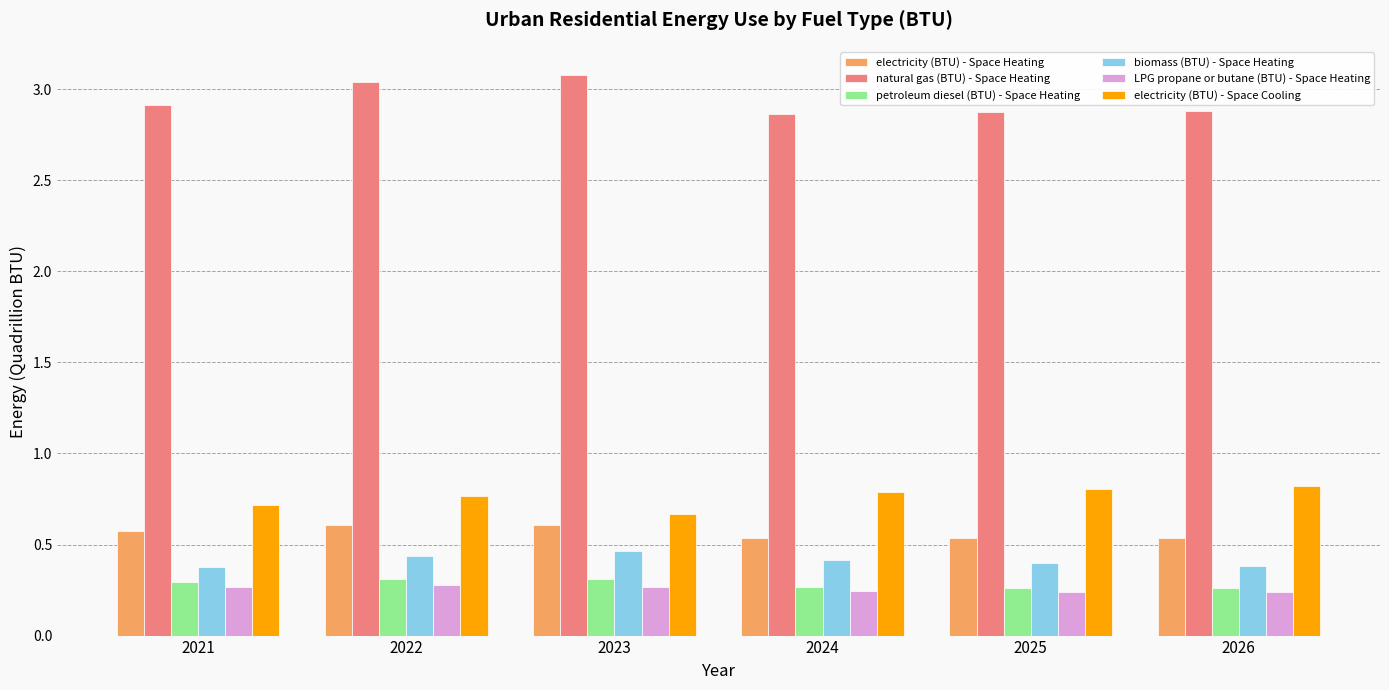

Which series has the largest total across all categories?

natural gas (BTU) - Space Heating